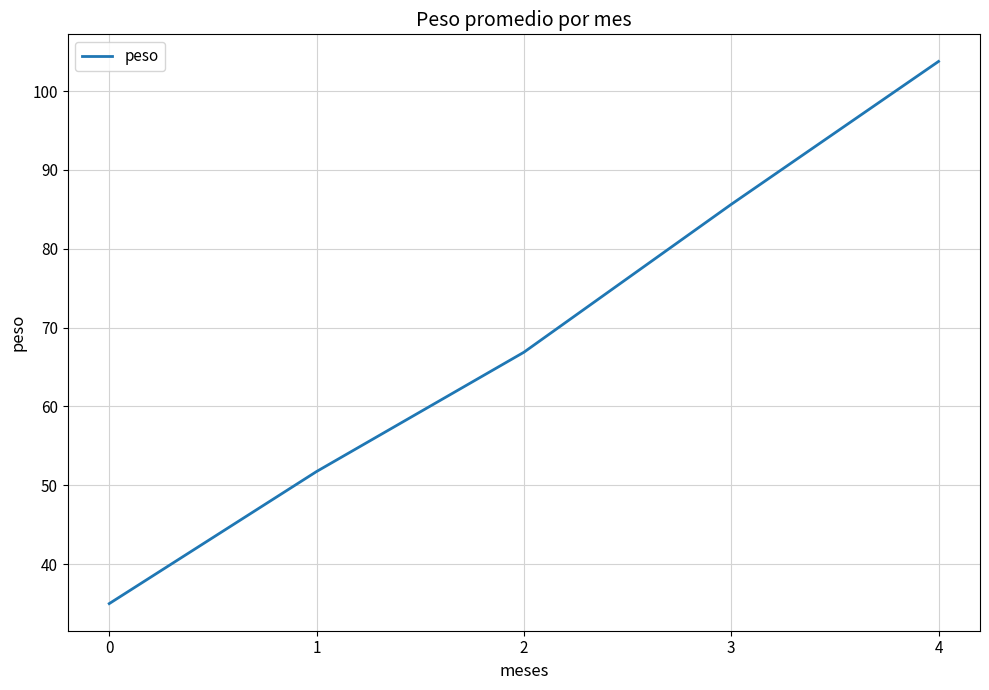

How many lines are shown in the chart?

1